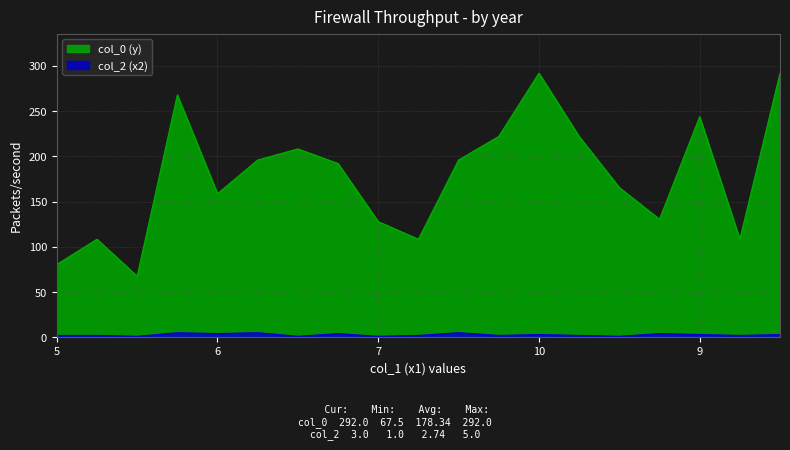

How many lines are shown in the chart?

2